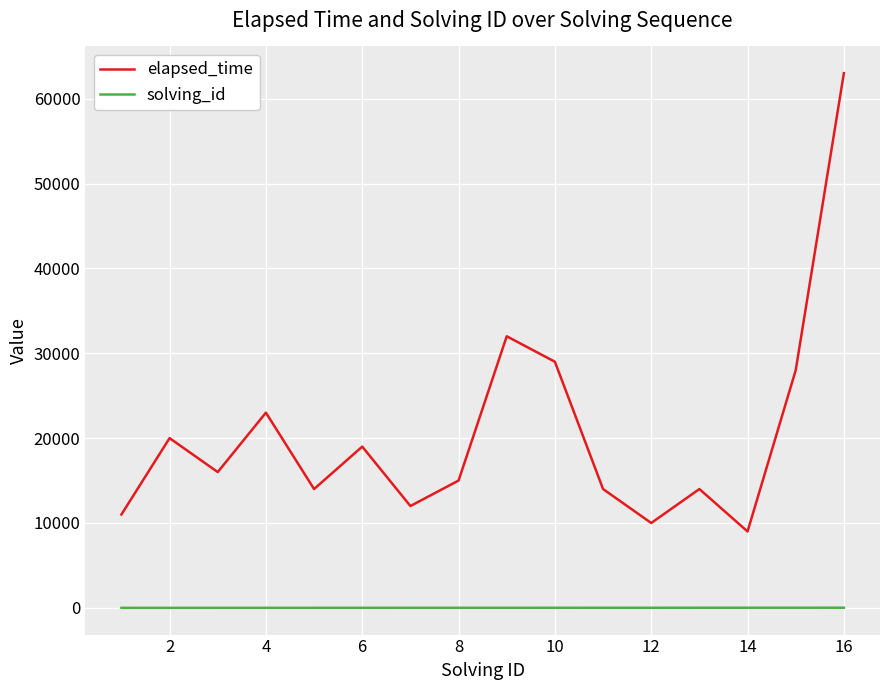

What is the highest value of the solving_id series?

16